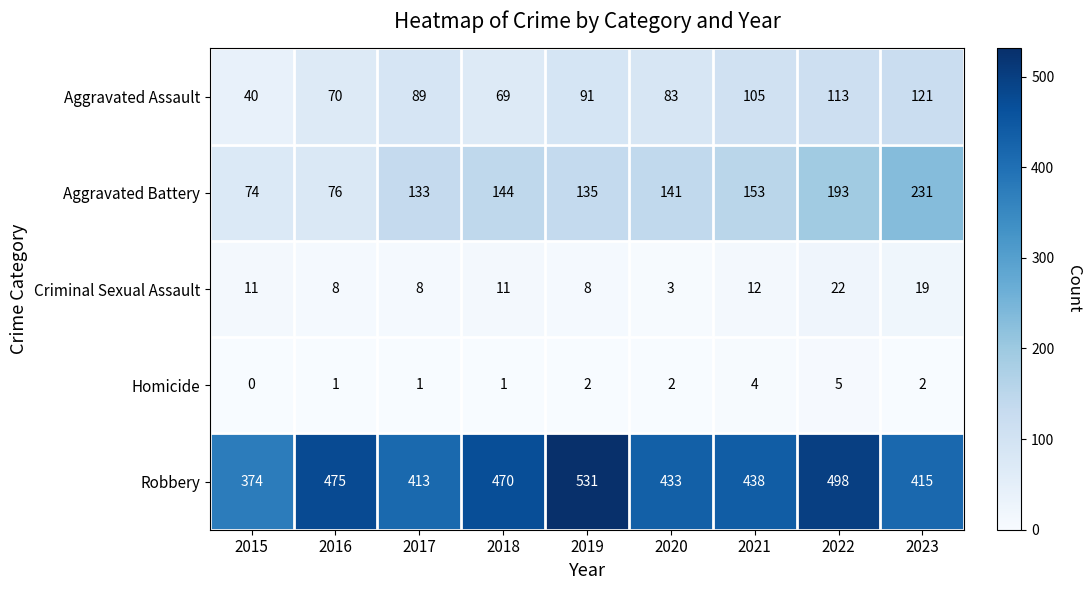

Read the Homicide value at 2022.

5